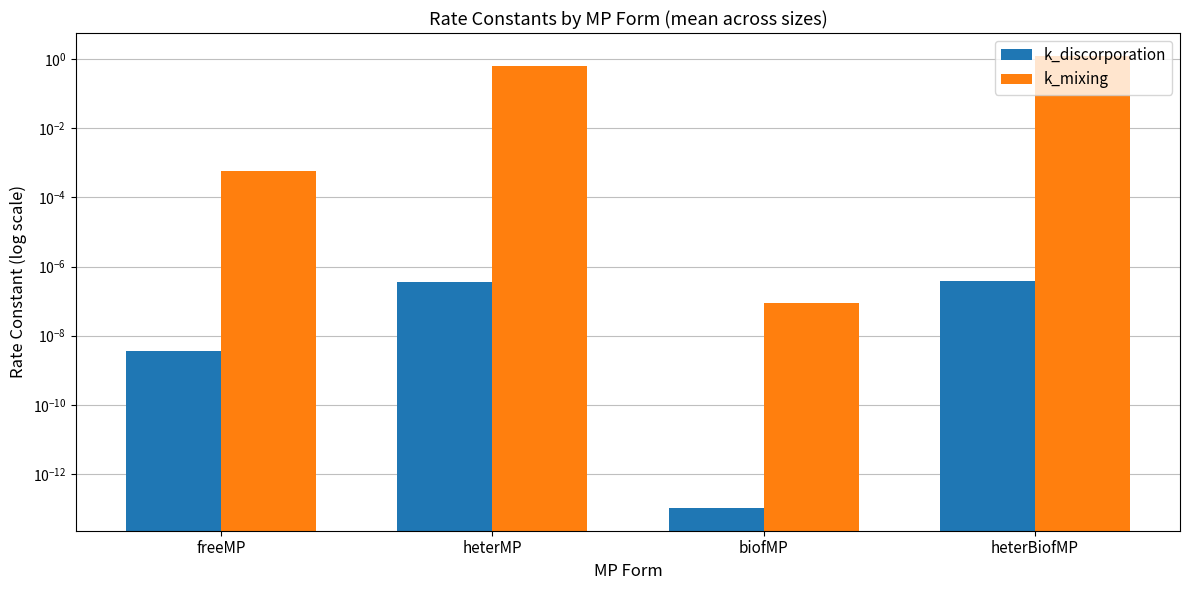

What is the difference between the highest and lowest values at heterBiofMP?

1.3